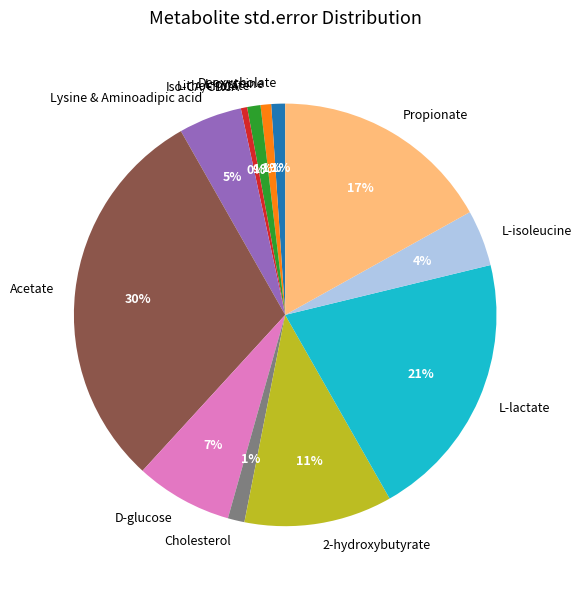

Does Lysine & Aminoadipic acid account for over 50% of the chart?

No